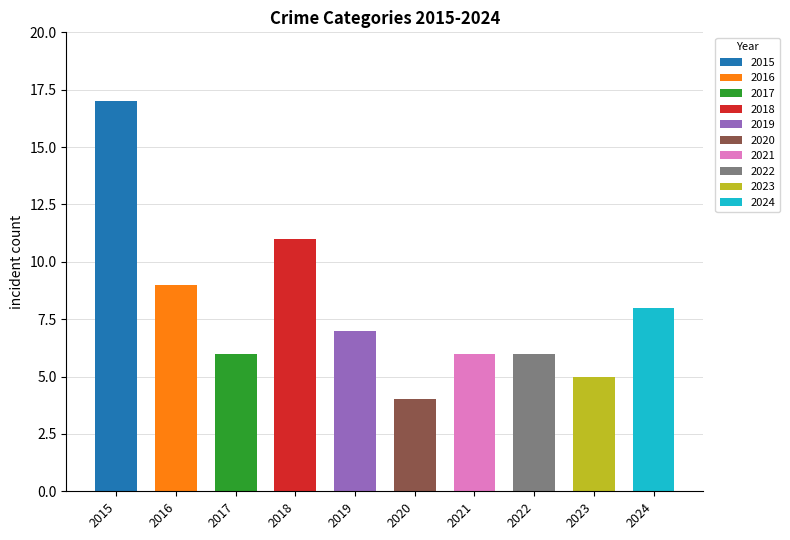

What is the sum of the Total values at 2020 and 2017?

10